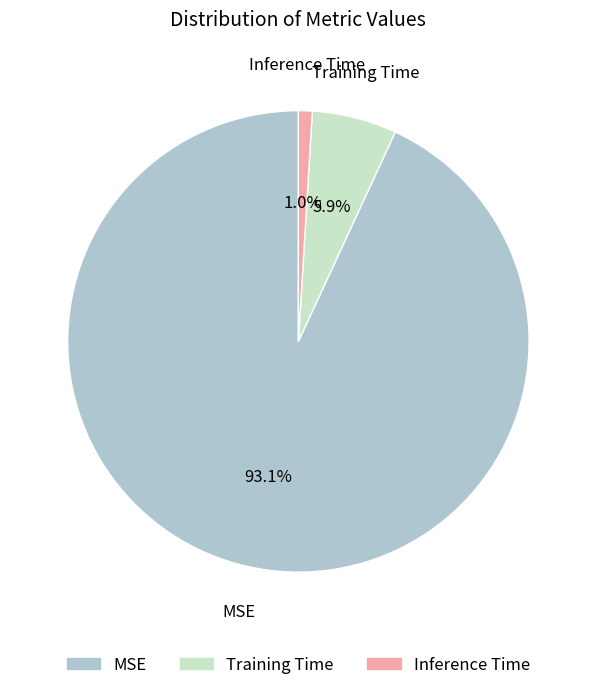

What is the smallest slice in the pie chart?

Inference Time